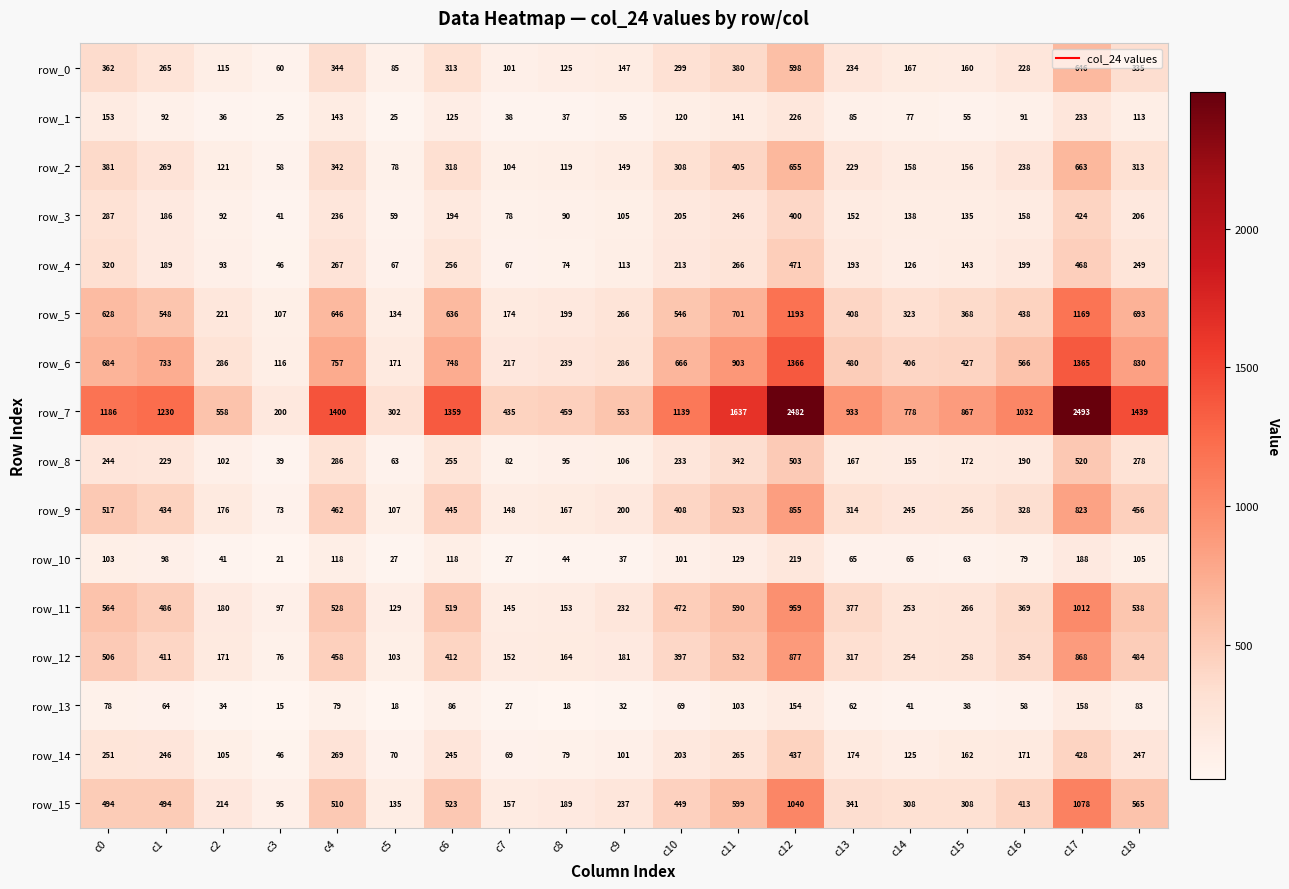

At which label does row_4 first exceed 193?

c0